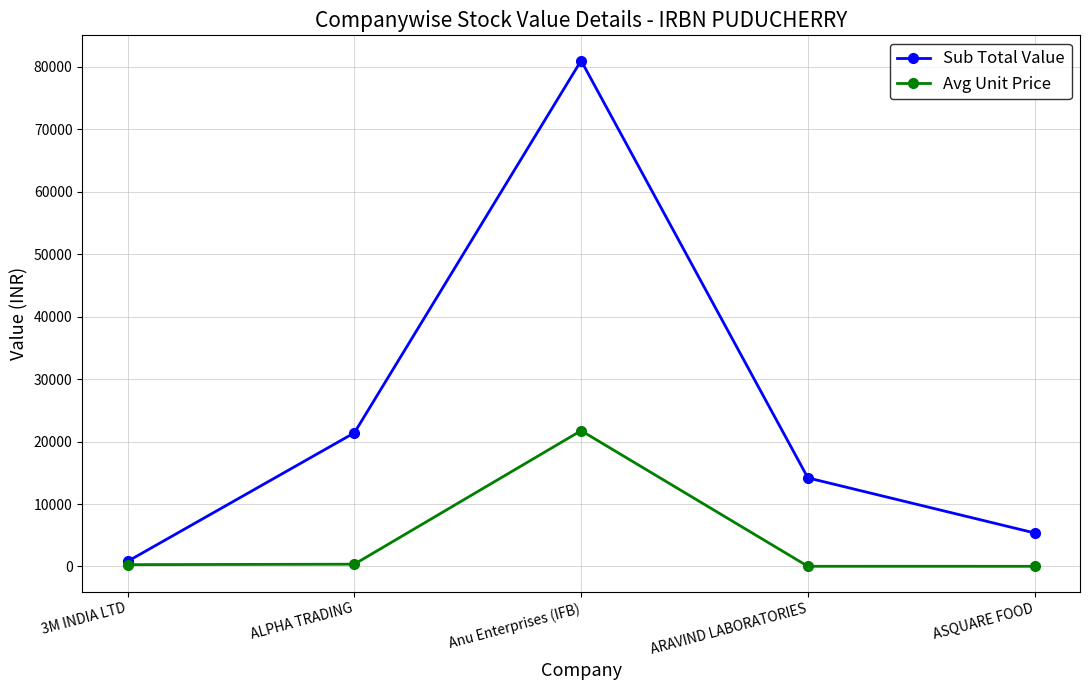

Which series has the largest total across all categories?

Sub Total Value